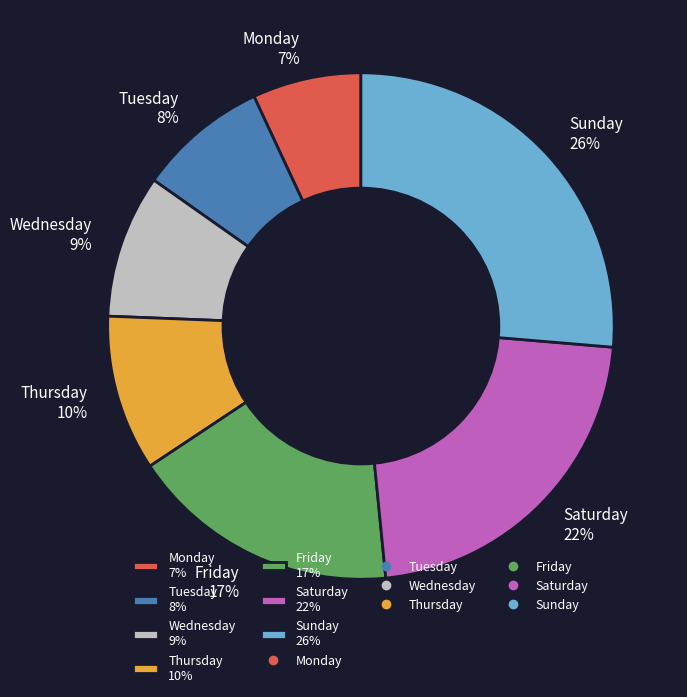

Between Thursday and Tuesday, which is larger?

Thursday